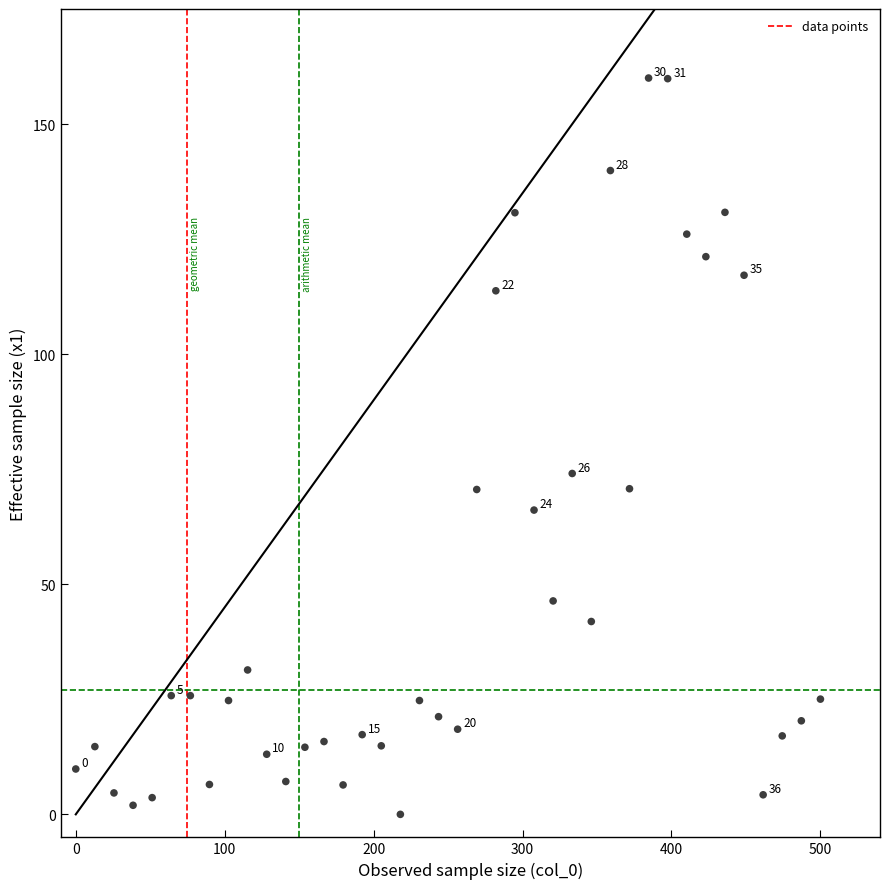

What is the range of X values (max minus min)?

500.0